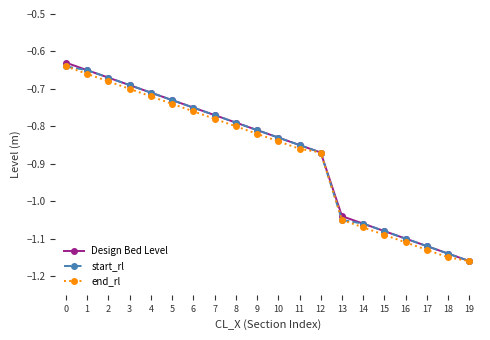

What is the total value across all series at 5?

-2.2